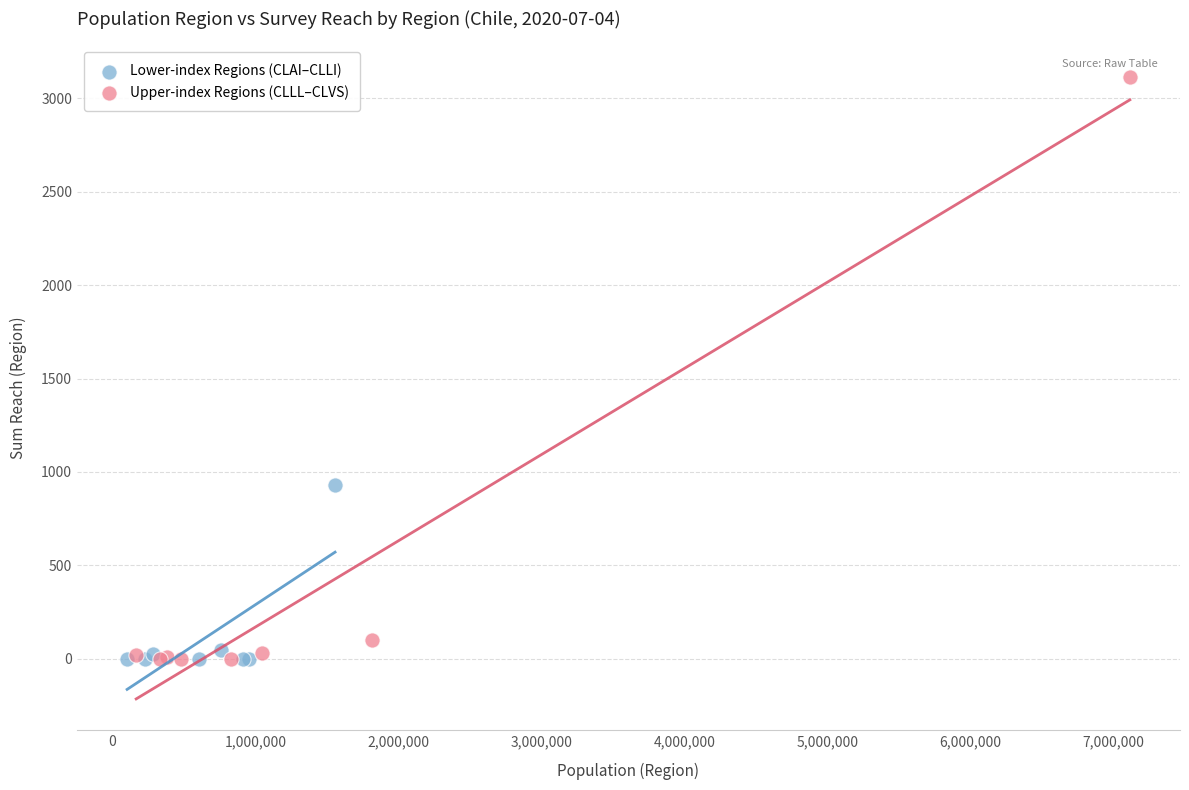

Which series contains the highest Y value?

Upper-index Regions (CLLL–CLVS)